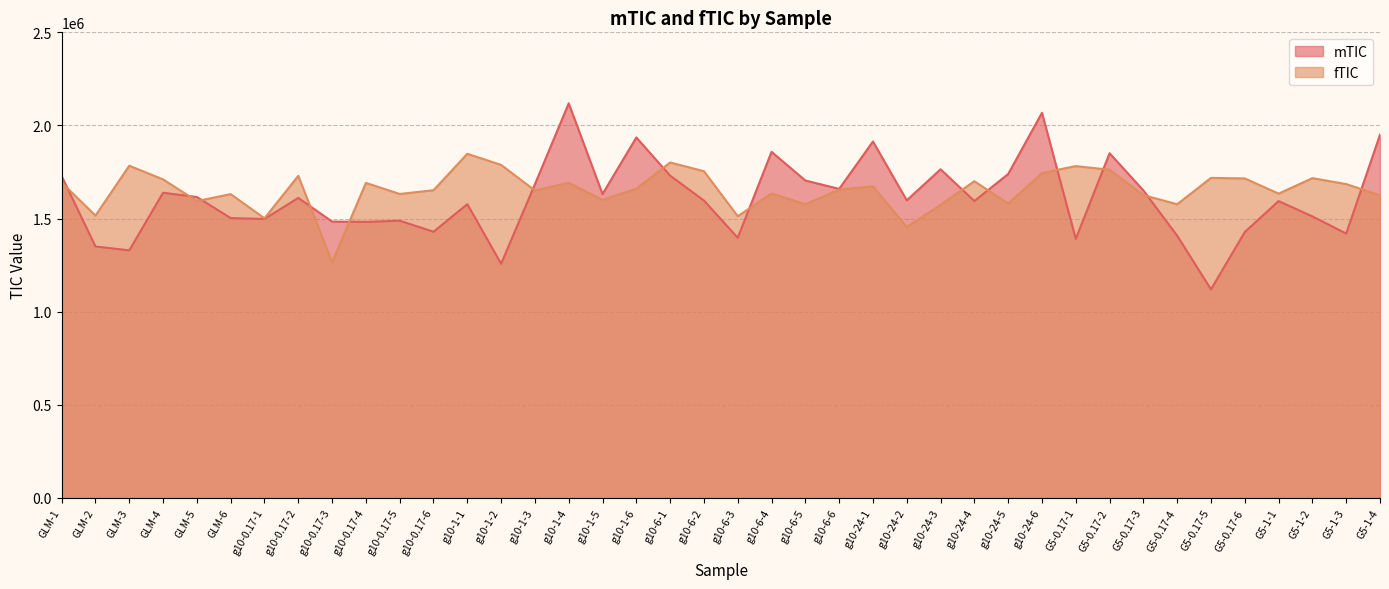

At how many categories does at least one series exceed 1839539?

8